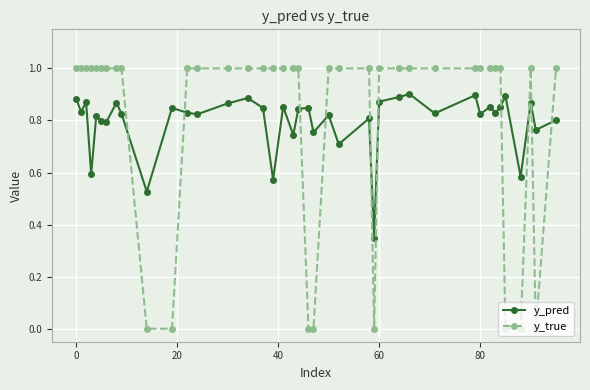

Which series has the widest spread of values?

y_true